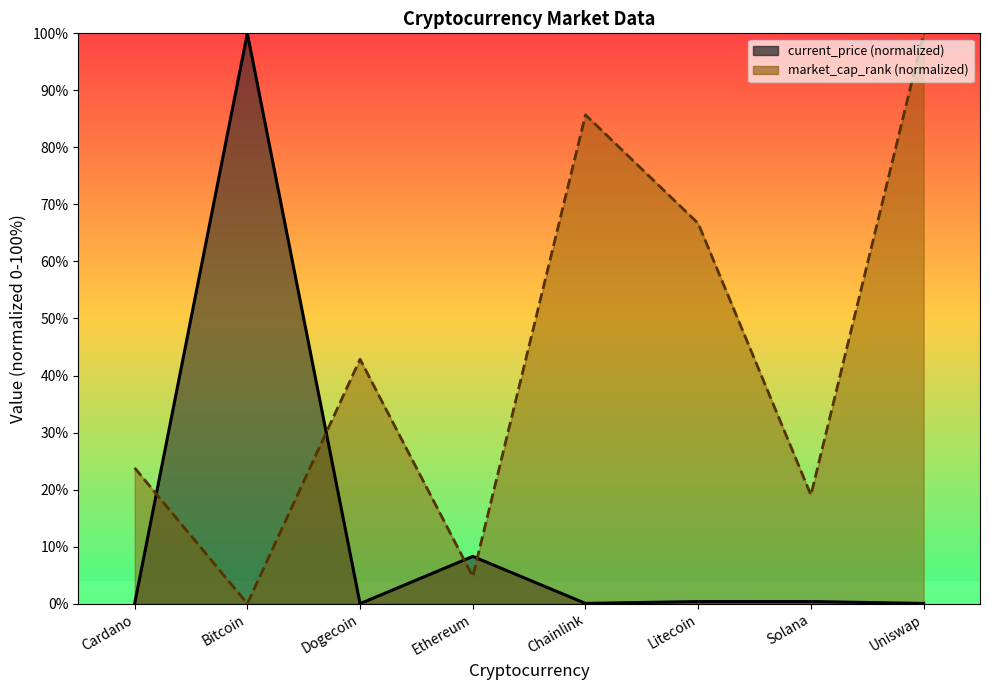

Rank the categories by market_cap_rank value from lowest to highest.

Bitcoin, Ethereum, Solana, Cardano, Dogecoin, Litecoin, Chainlink, Uniswap